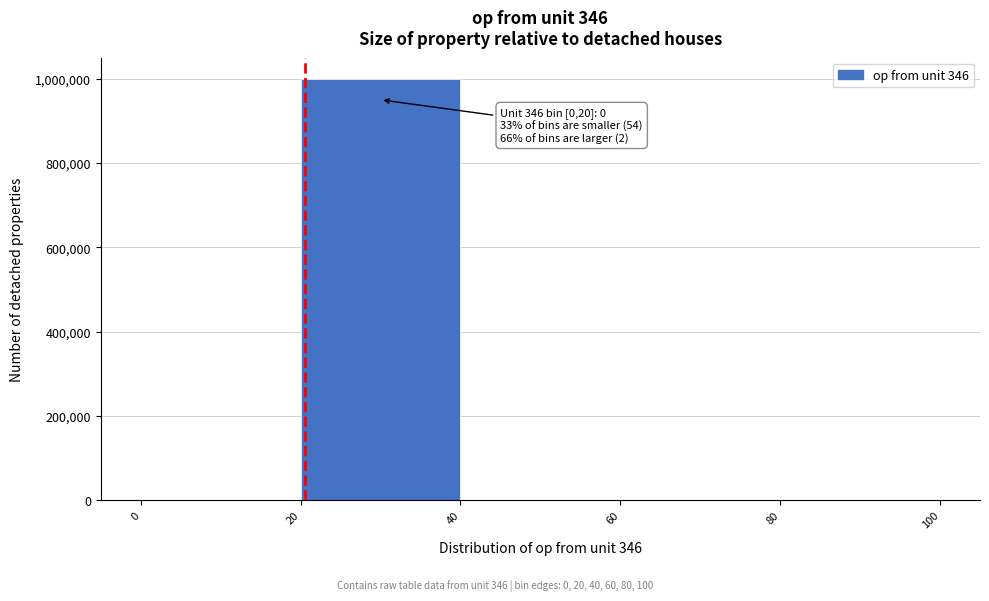

Which range on the x-axis has the tallest bar?

20 to 40